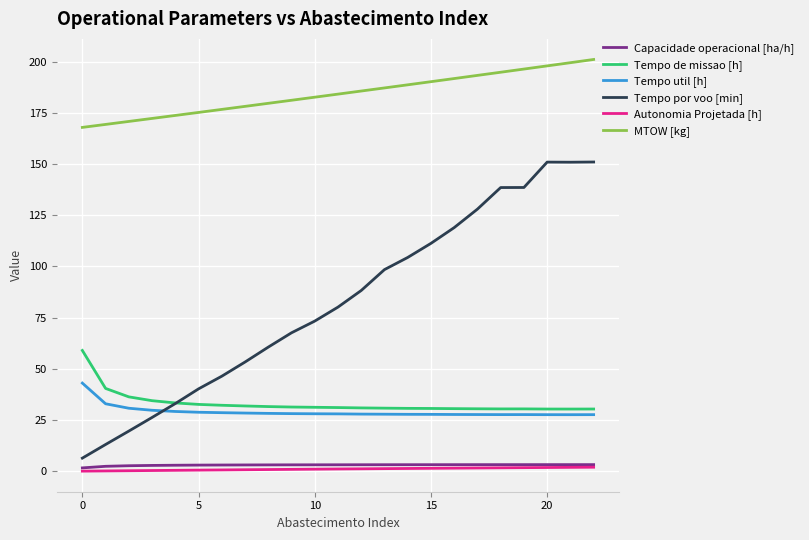

What are all the series names shown in the legend?

Capacidade operacional [ha/h], Tempo de missao [h], Tempo util [h], Tempo por voo [min], Autonomia Projetada [h], MTOW [kg]